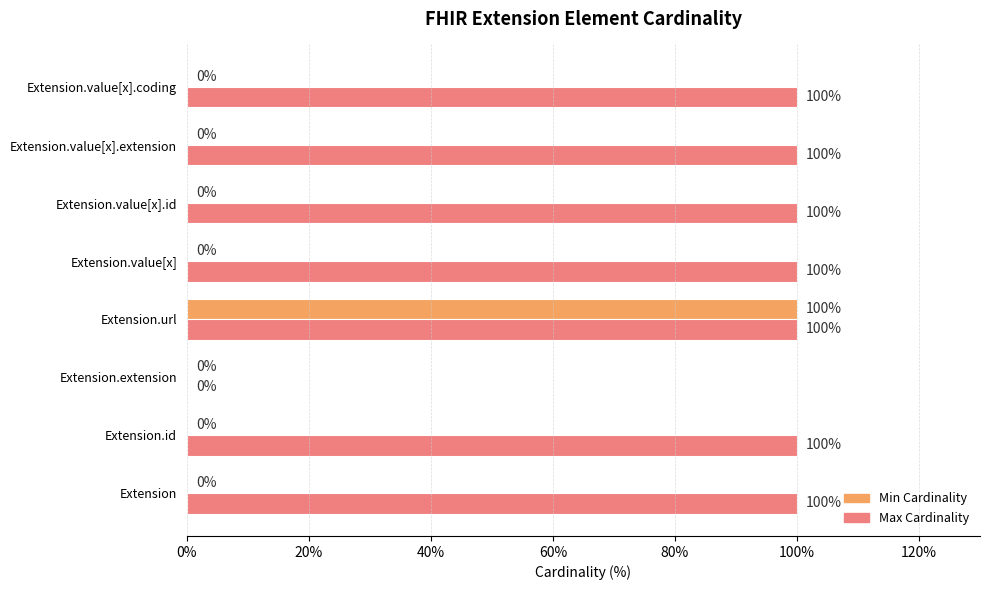

What is the sum of all Min Cardinality values?

100